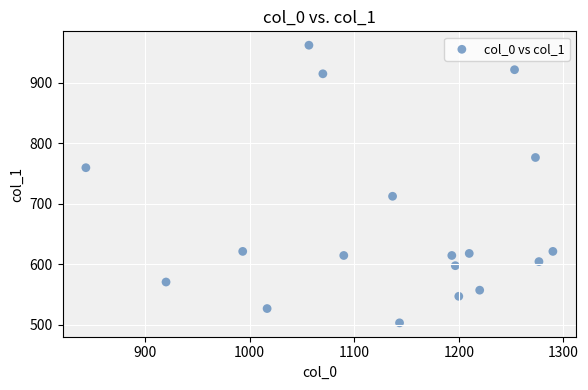

What is the range of Y values (max minus min)?

459.0